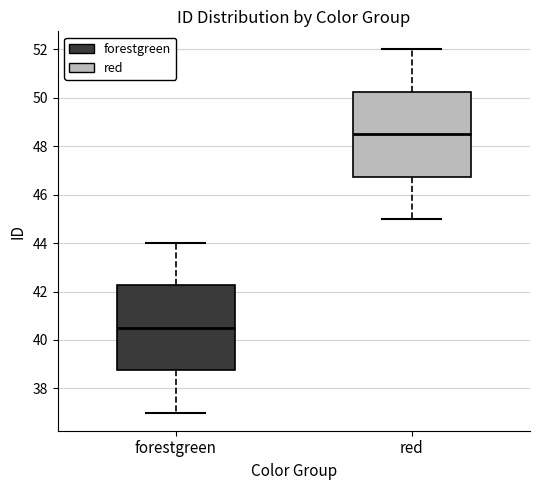

Which box has the lowest median line?

forestgreen